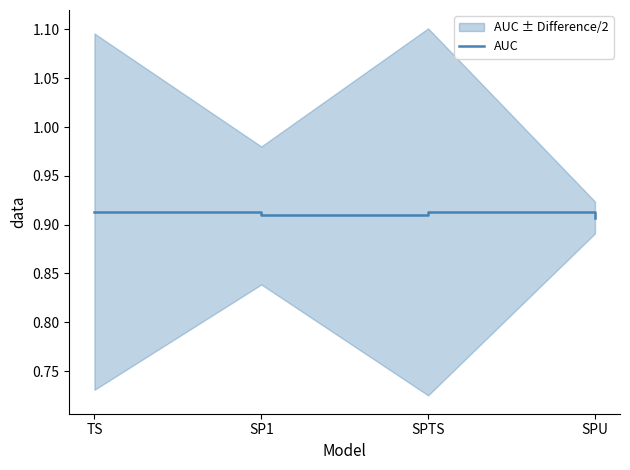

What is the sum of the values at SP1 and SPU?

1.8